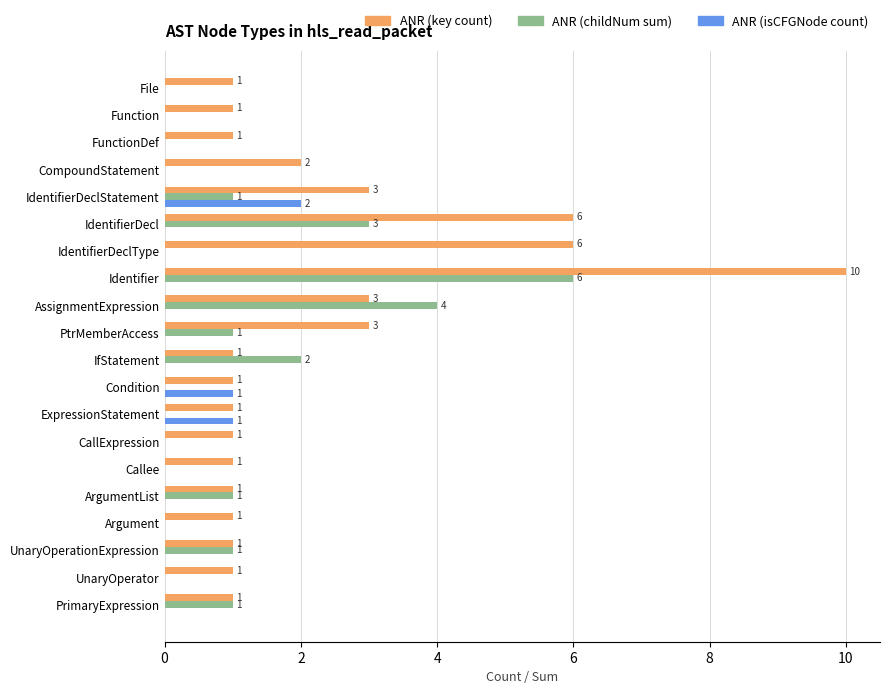

Which series has the largest total across all categories?

ANR (key count)